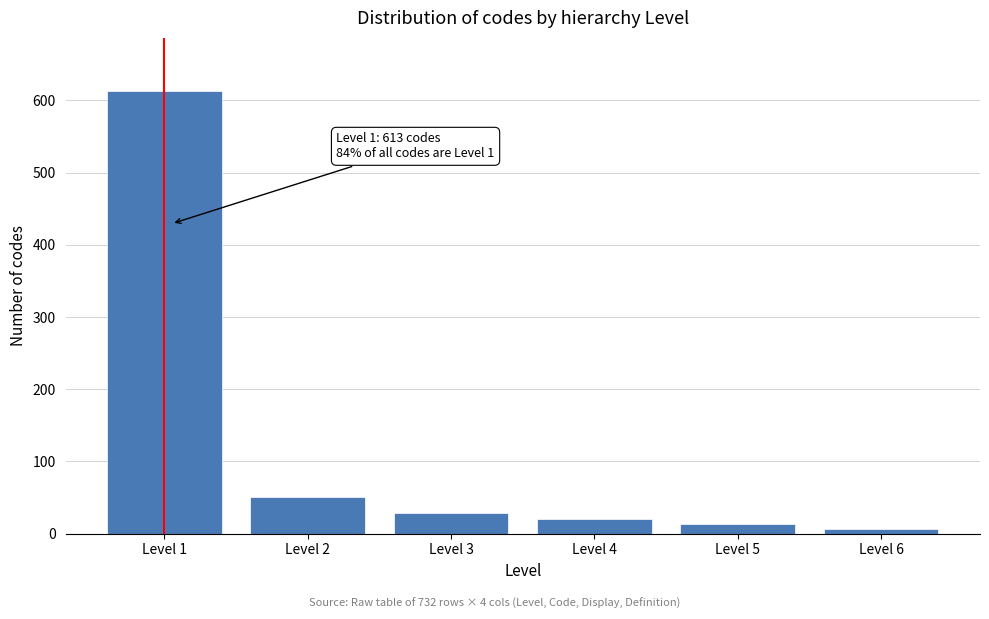

Reading left to right, list all the values displayed in this chart.

613	51	28	20	14	6